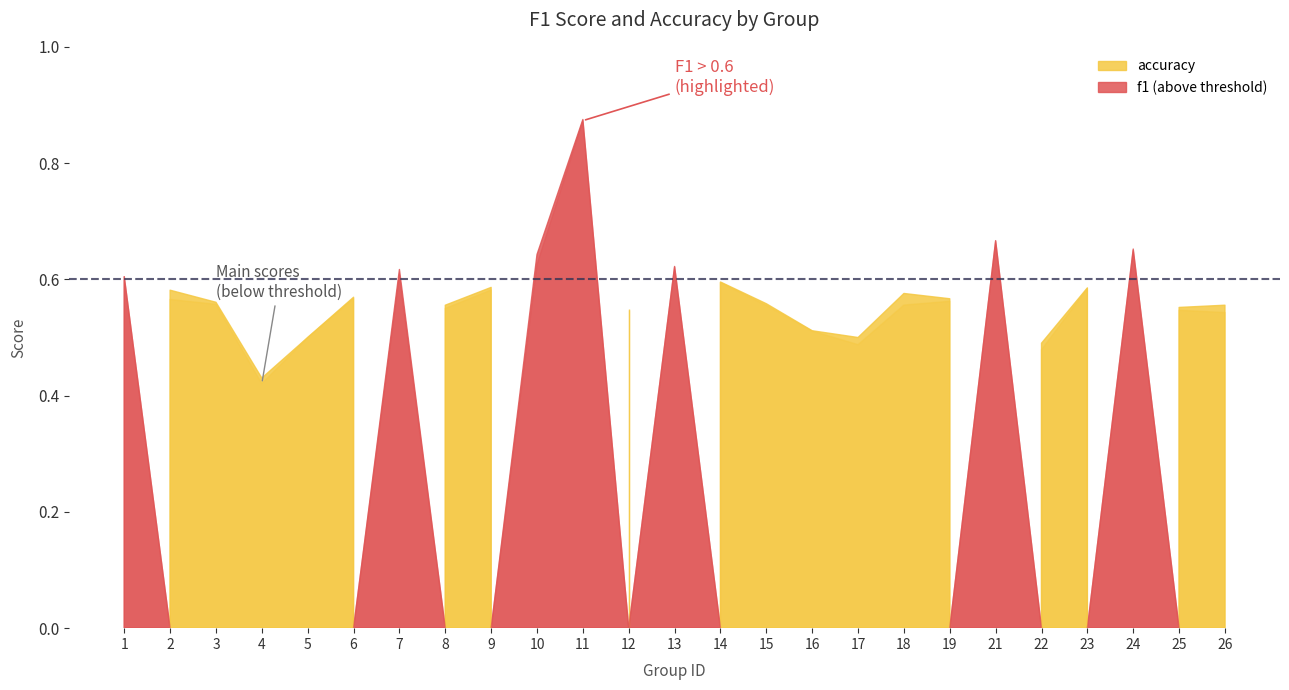

What is the difference between the maximum and minimum values in the accuracy series?

0.4